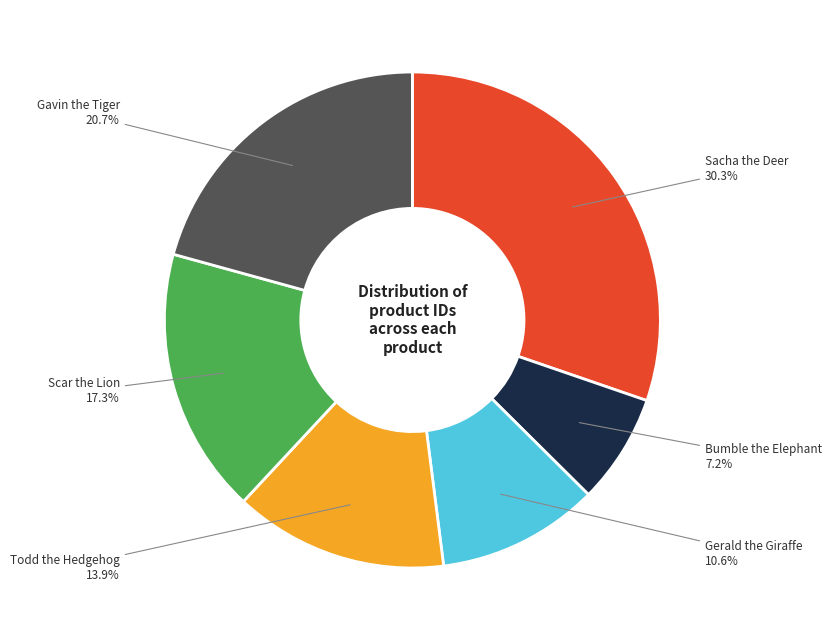

Is there a majority slice in this chart?

No